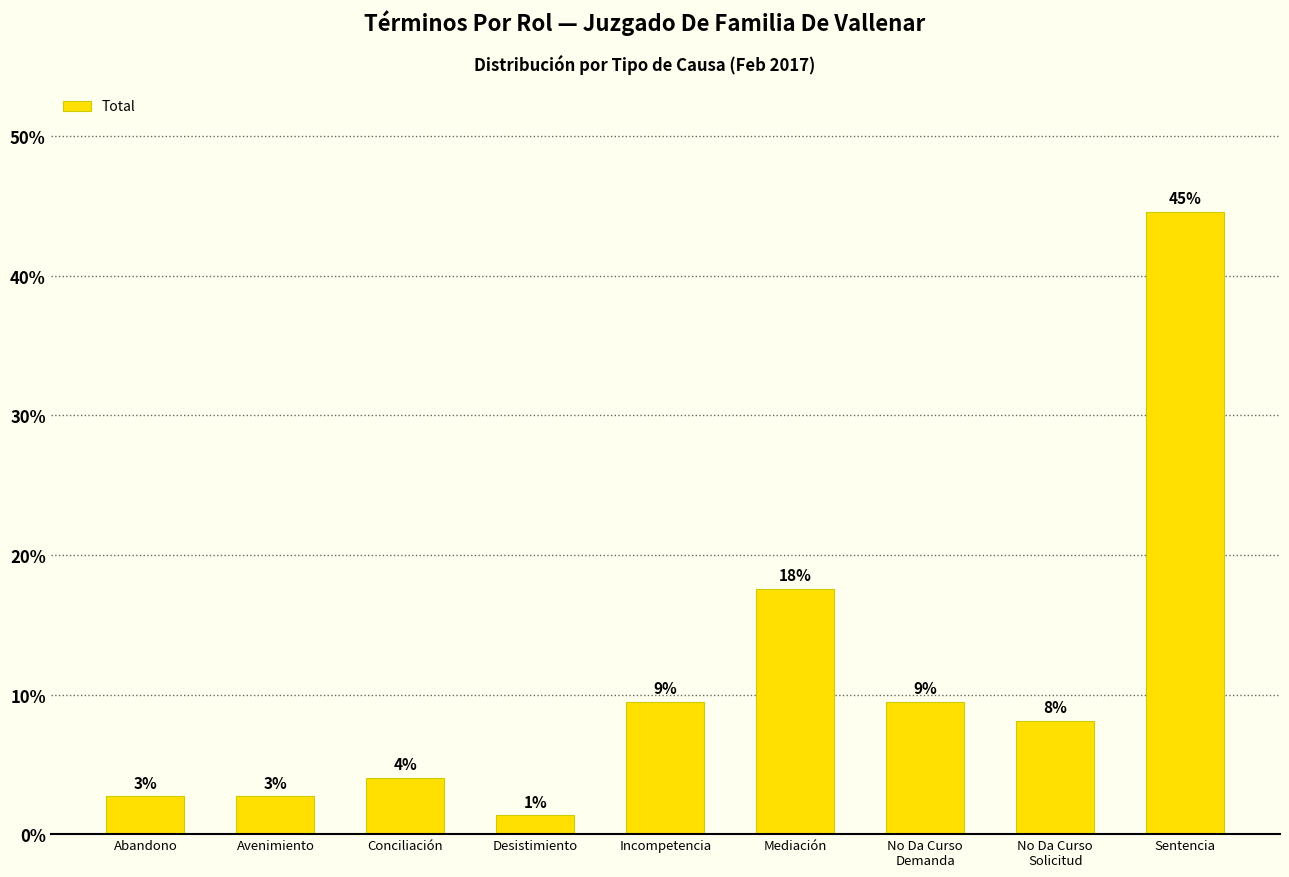

What is the label of the 1st bar from the right?

Sentencia